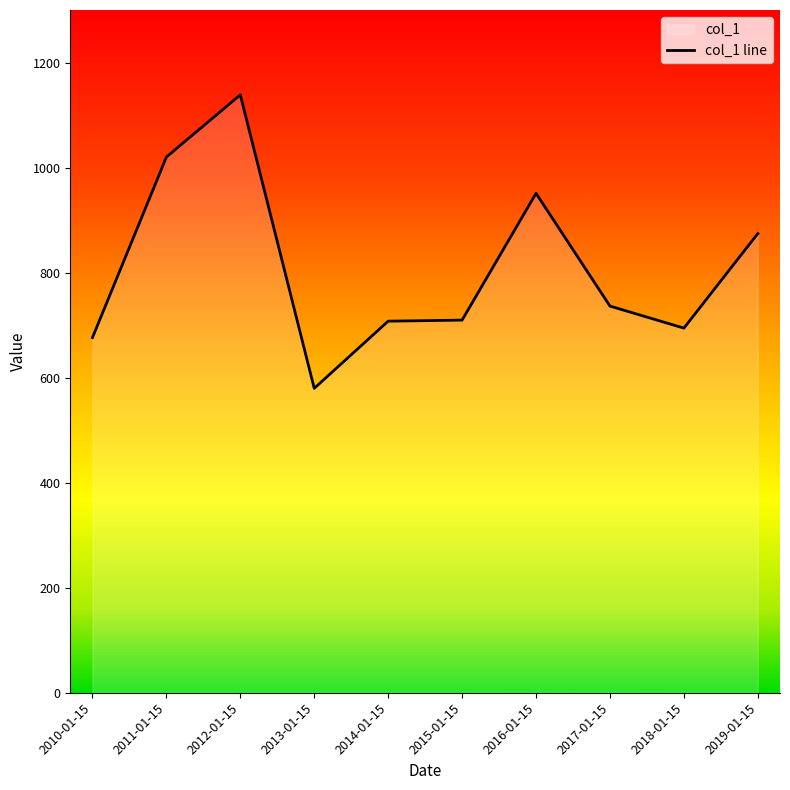

Does the chart display data point markers on the line(s)?

No